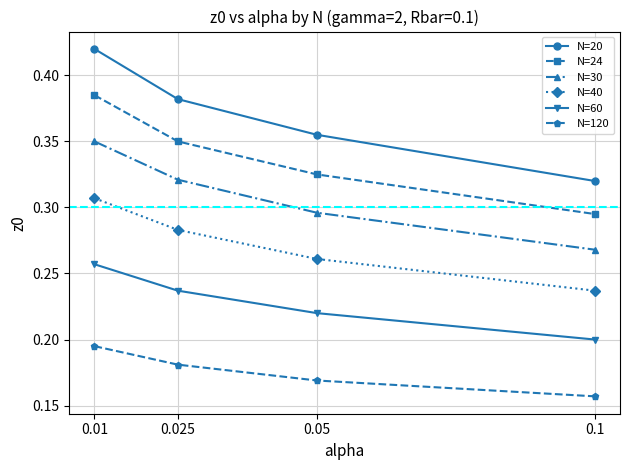

Does the chart have visible grid lines?

Yes